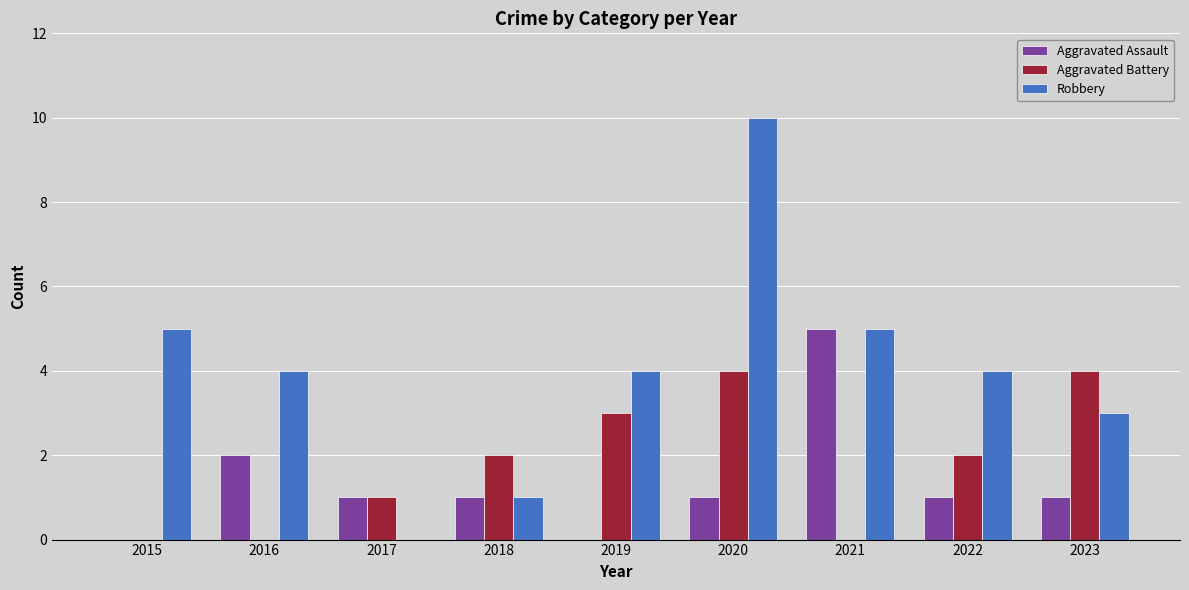

How many distinct data groups are displayed?

3